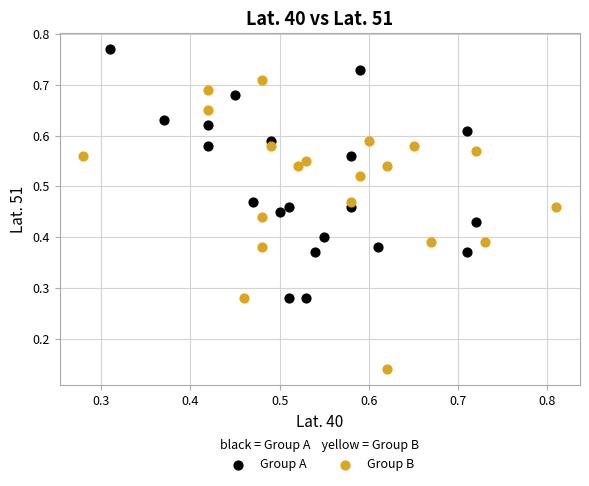

Which series reaches the minimum Y coordinate?

Group B